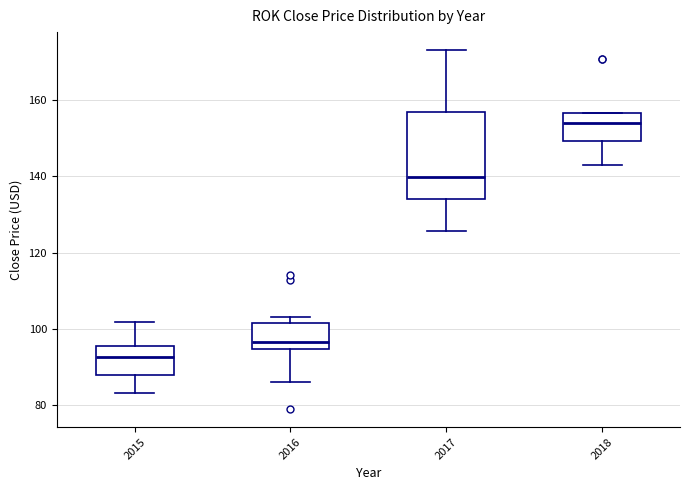

Where does the median line of the box at x = 2016 sit on the y-axis? The values are not printed on the chart, so give them approximately, as read against the axis.

96